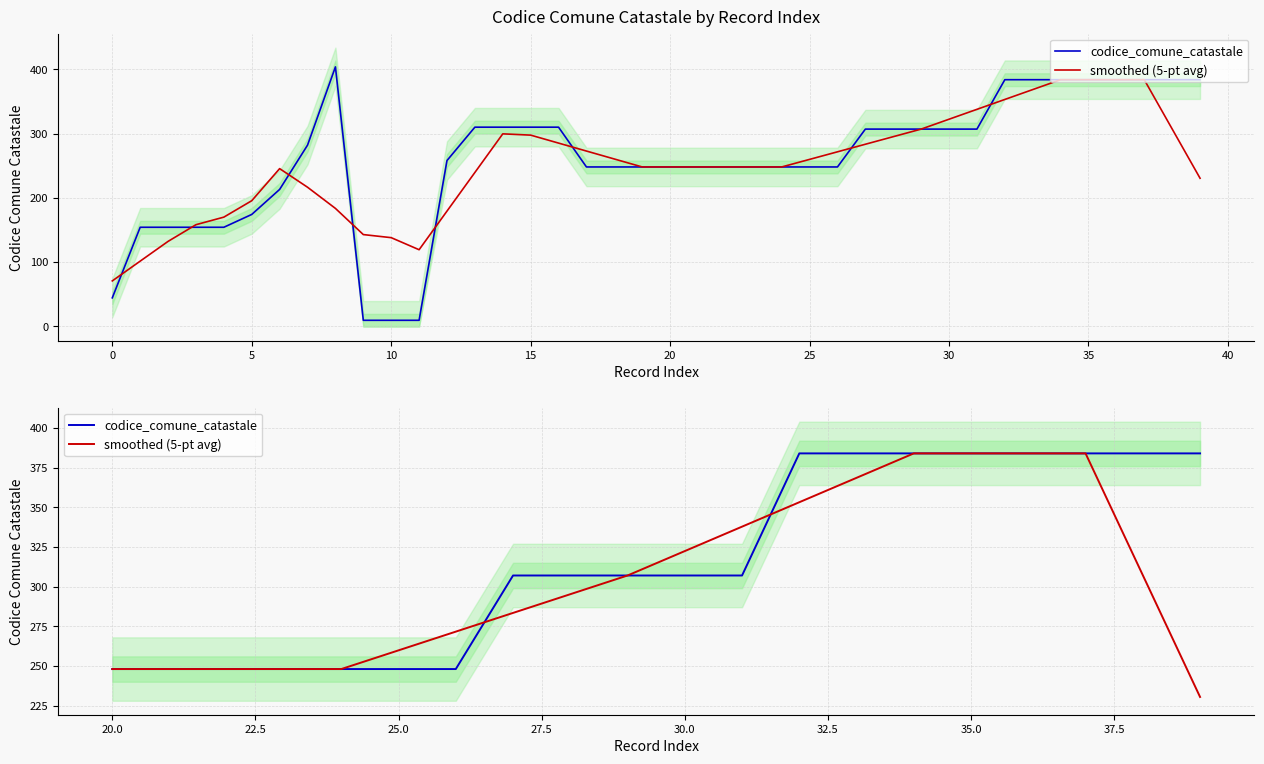

Count the number of categories in the chart.

20